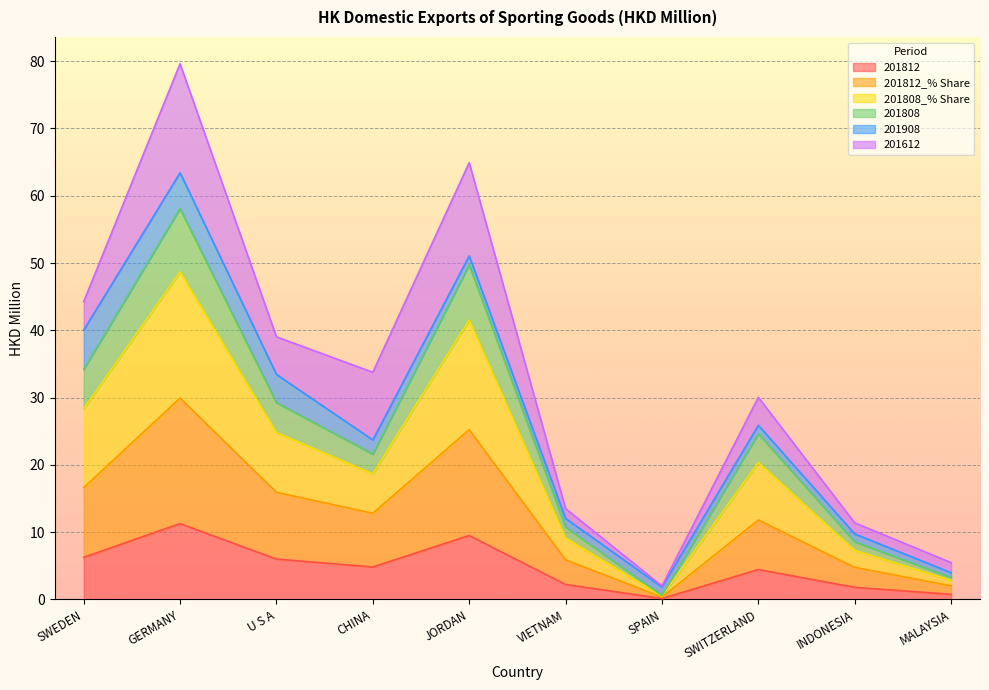

What value does the 201812_% Share series have at INDONESIA?

4.8